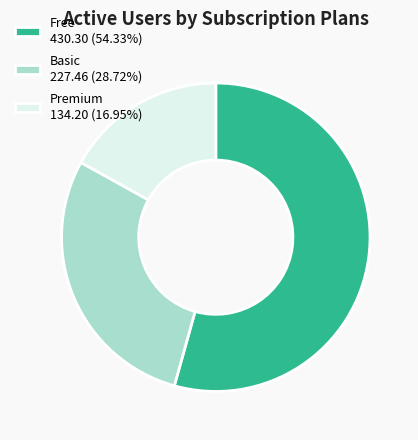

Combined, do Free 430.30 (54.33%) and Premium 134.20 (16.95%) account for over 50%?

Yes